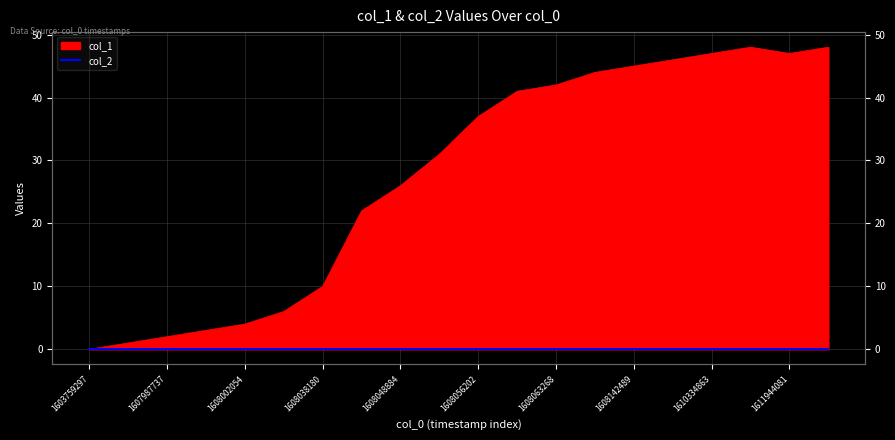

What is the difference between the maximum and minimum values?

48